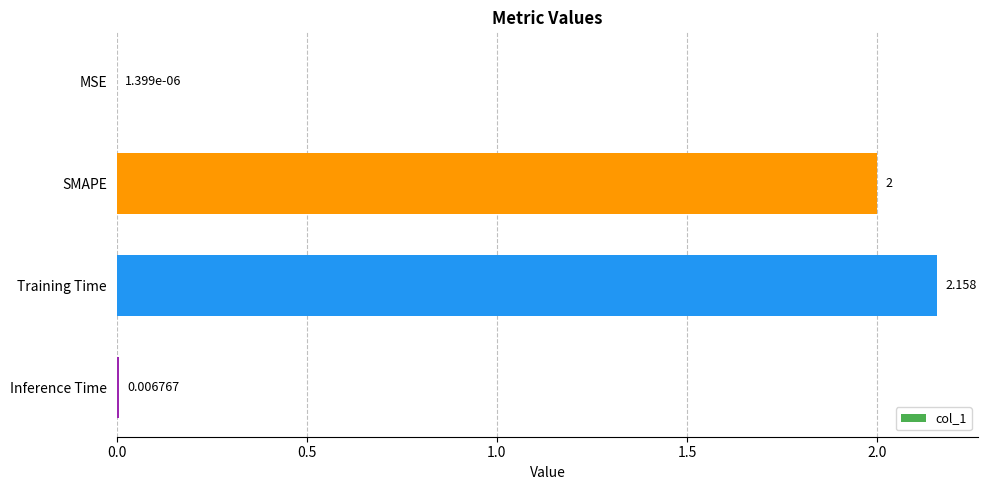

Which has a higher value, Inference Time or Training Time?

Training Time